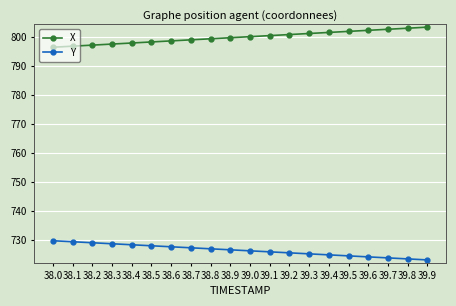

True or false: X and Y intersect in this chart.

False